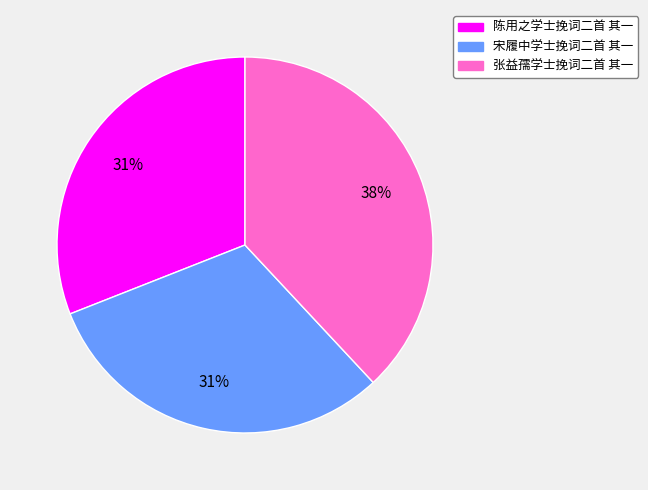

The 陈用之学士挽词二首 其一 slice represents 31% of the pie. True or false?

True